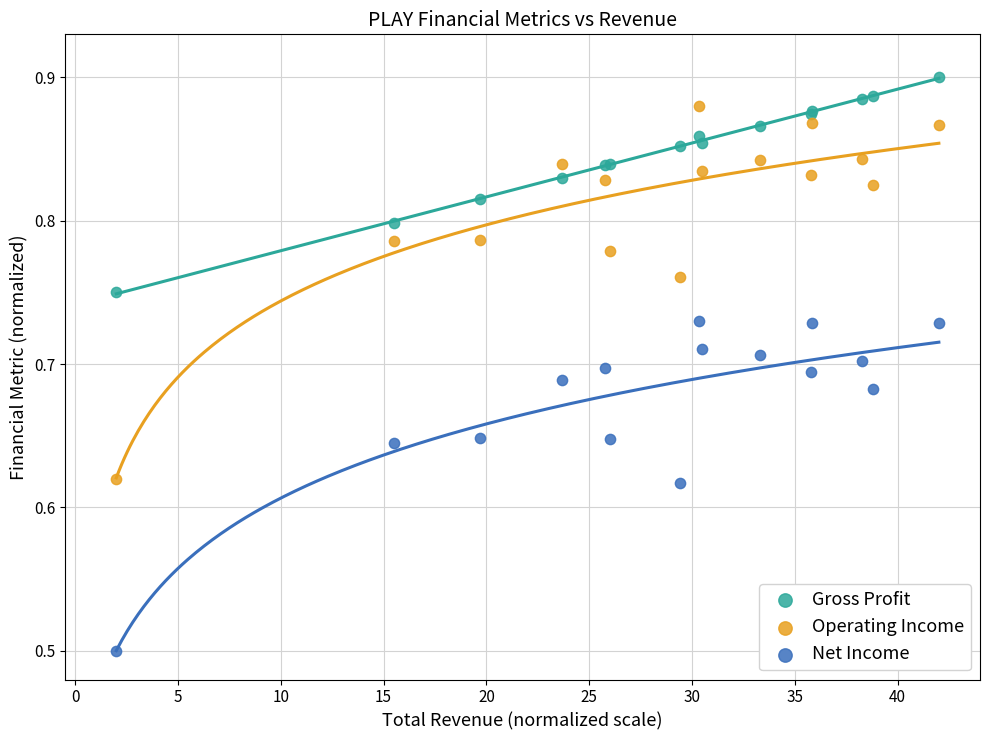

In the Net Income series, what Y value is closest to 0?

0.5